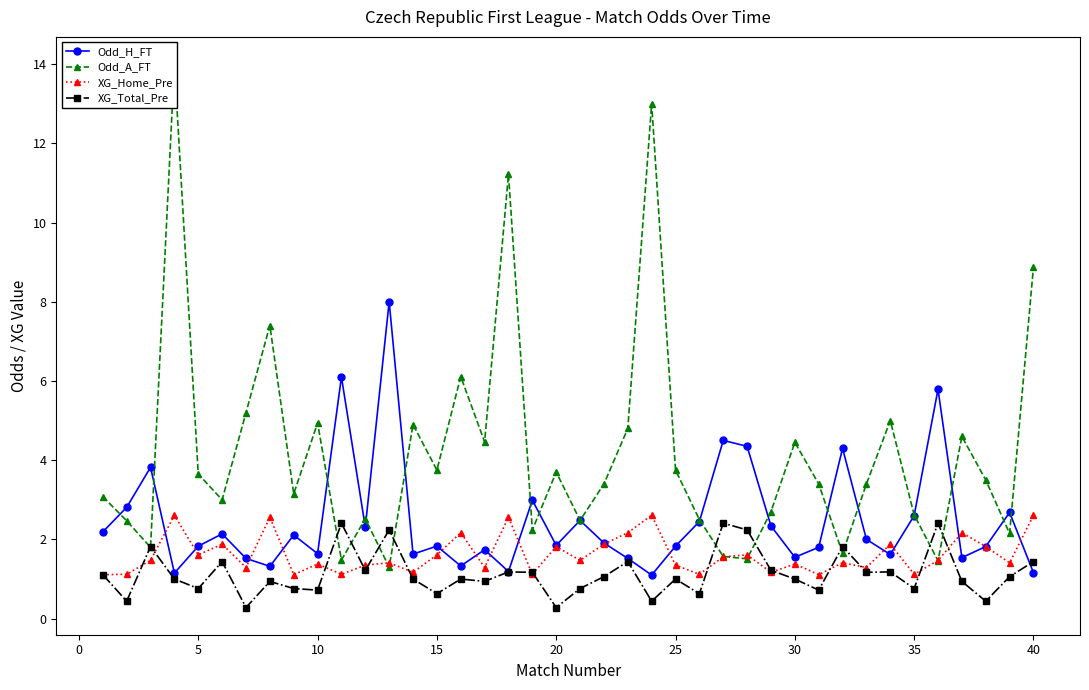

What is the minimum value for XG_Home_Pre?

1.1